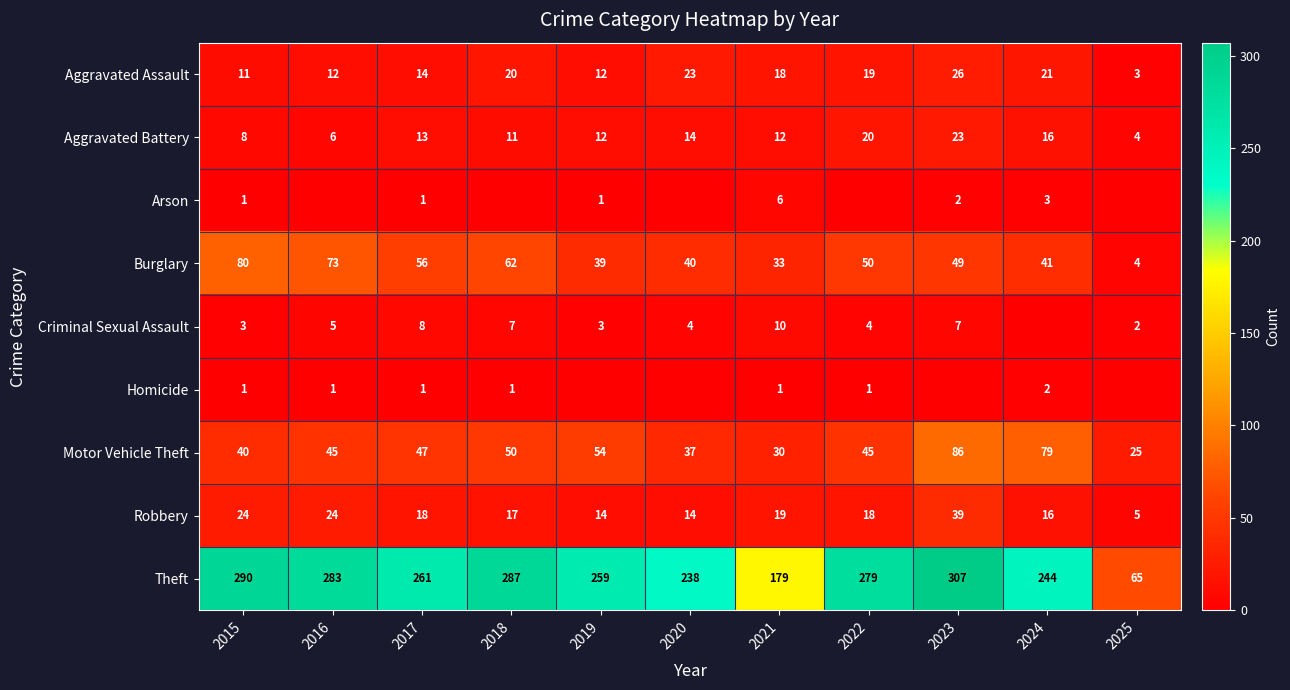

Where does the Burglary series first go above 49?

2015